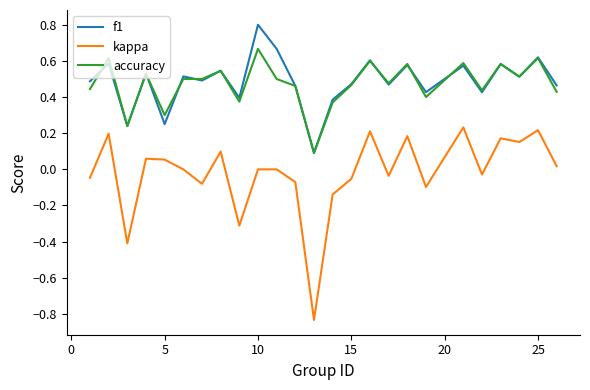

How many accuracy values are between 0 and 1?

25